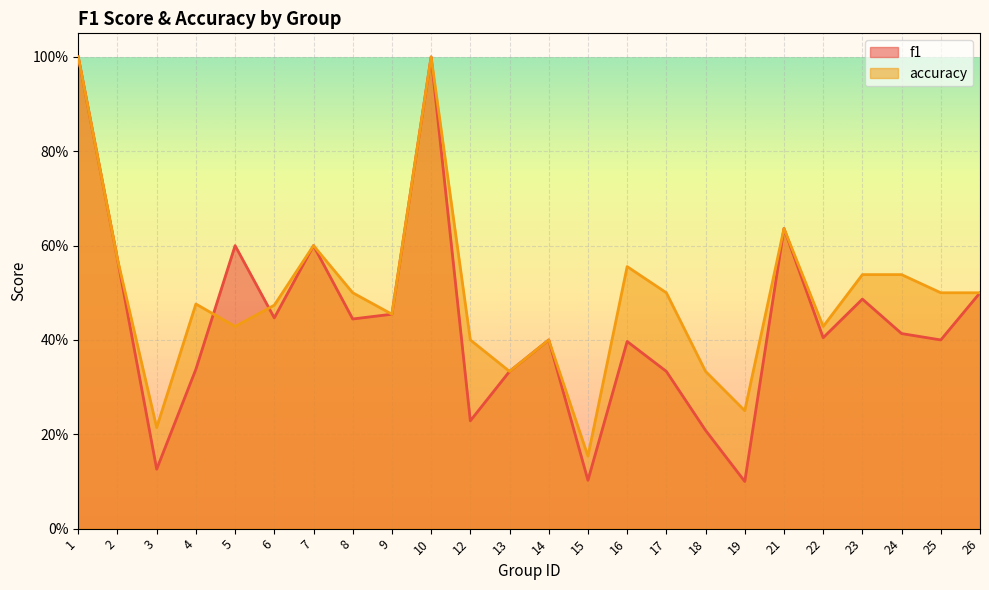

What is the total value across all series at 12?

0.6